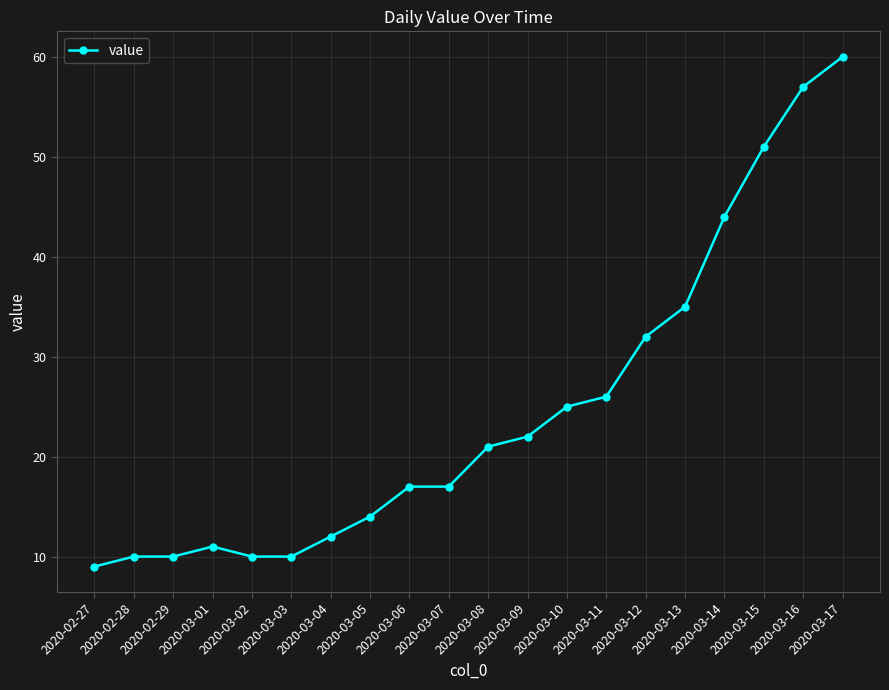

How many series are shown in this chart?

1